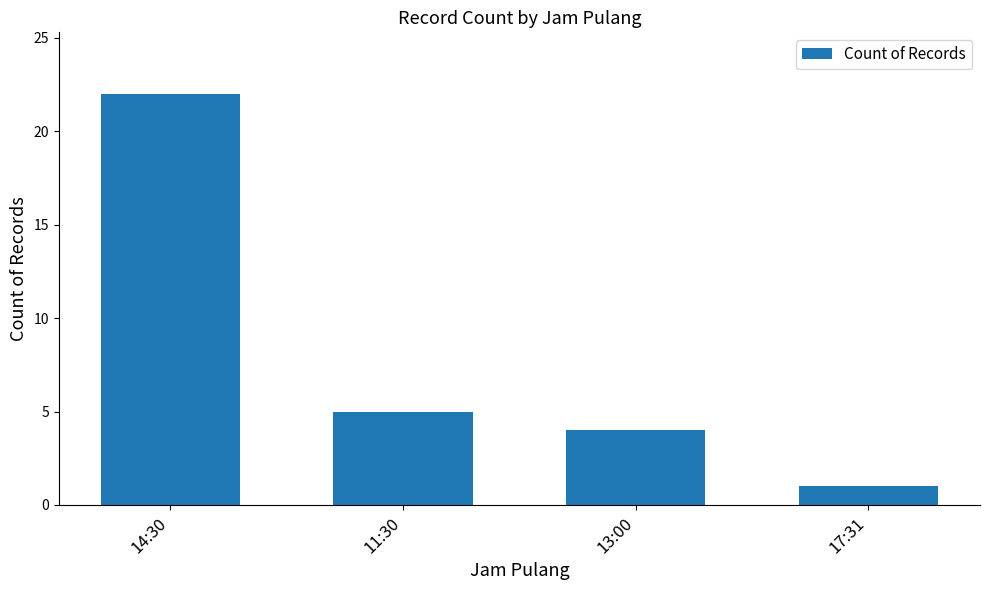

What is the change in value from 13:00 to 17:31?

-3